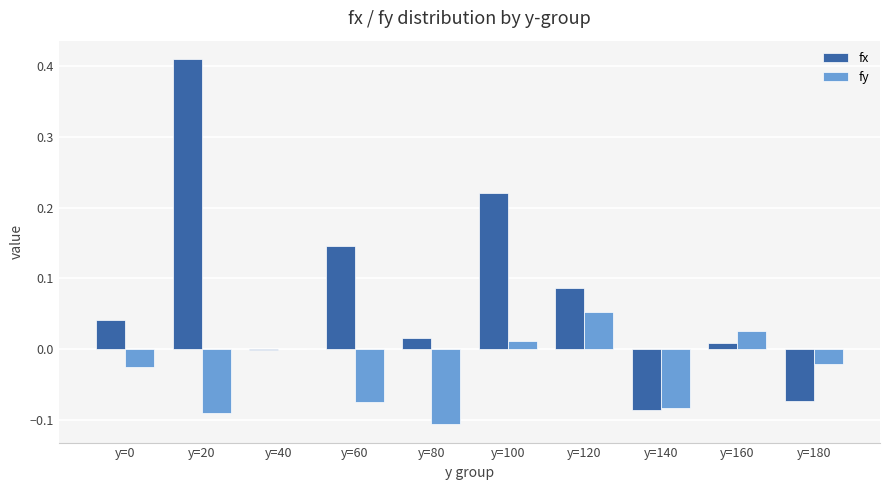

Which series has the largest range (max minus min)?

fx